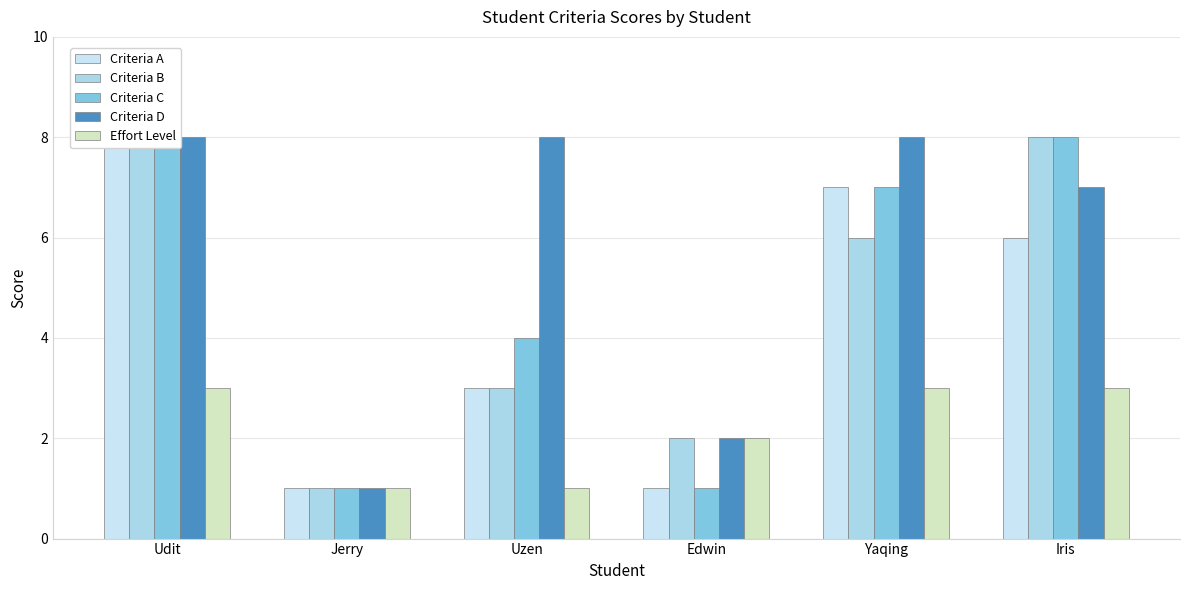

The value of Effort Level at Uzen is 0. True or false?

False